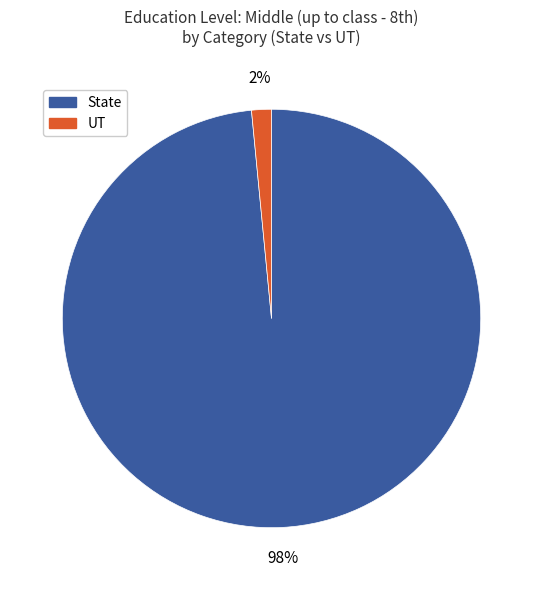

Is there a majority slice in this chart?

Yes